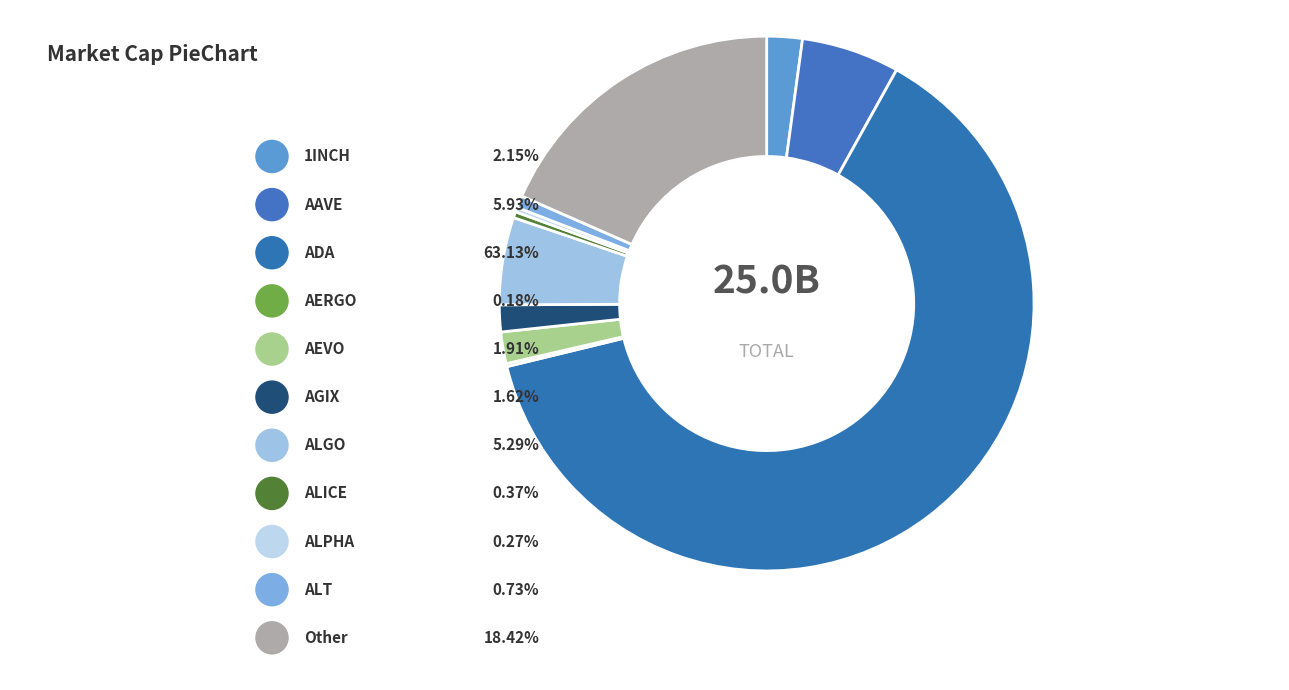

How many slices are in this pie chart?

11